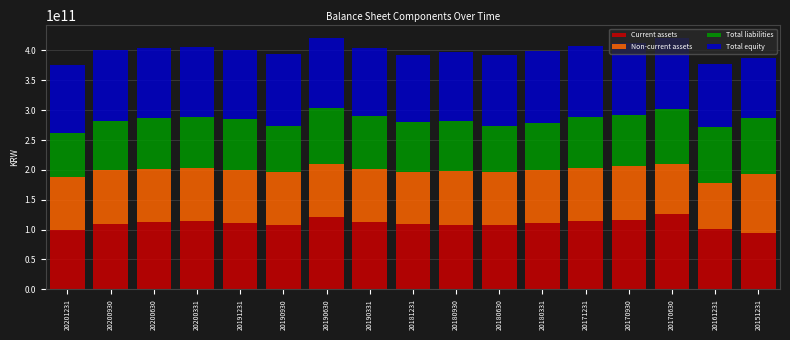

What is the lowest value of the Current assets series?

93804905522